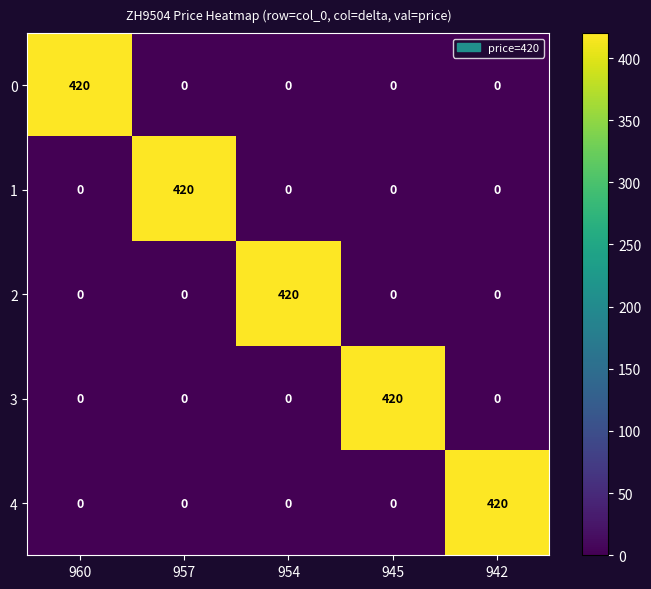

Is the value of 2 at 954 greater than the value of 1 at 945?

Yes